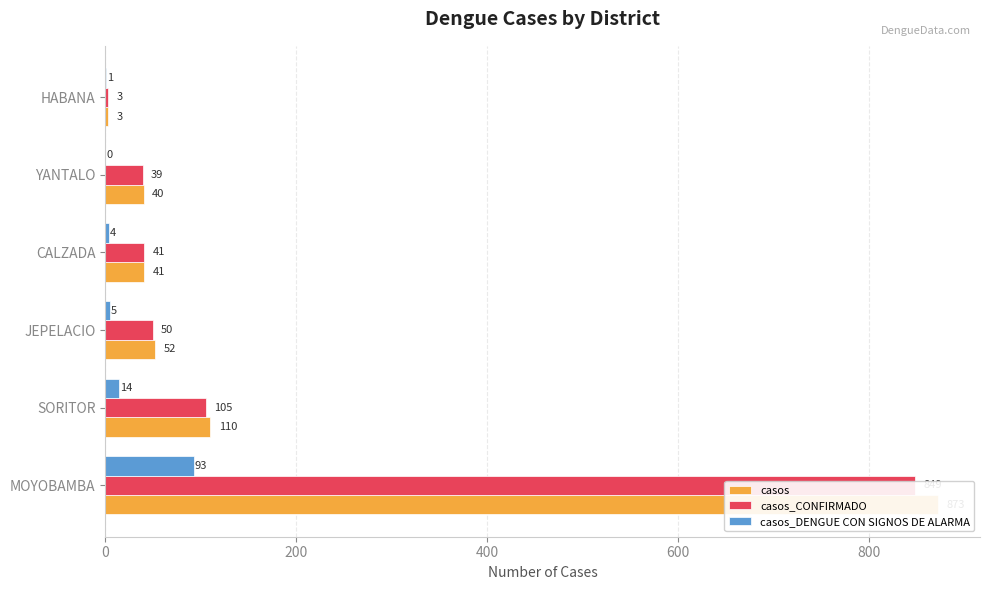

What is the sum of all casos values?

1119